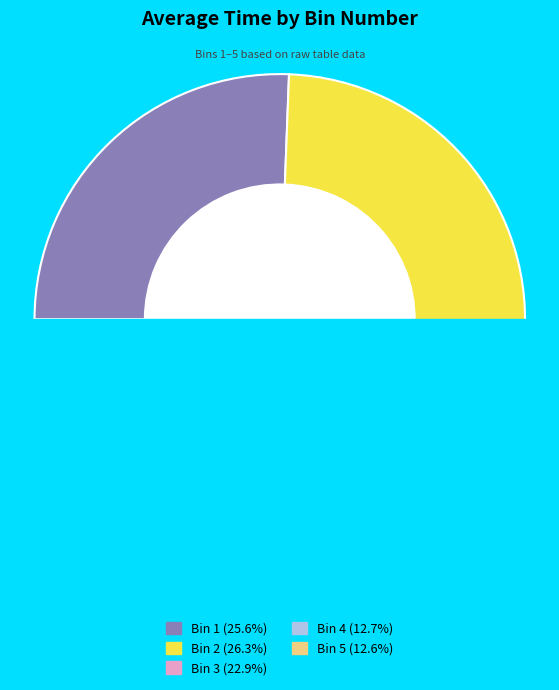

What is the total percentage of Bin 1 and Bin 5?

38.2%